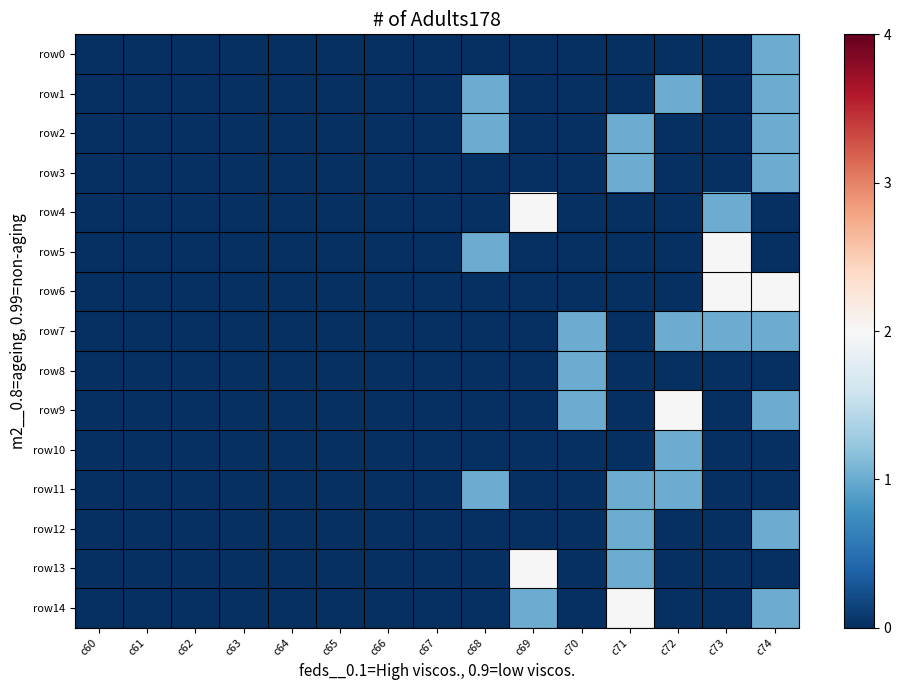

At which category is the sum across all series the highest?

c74